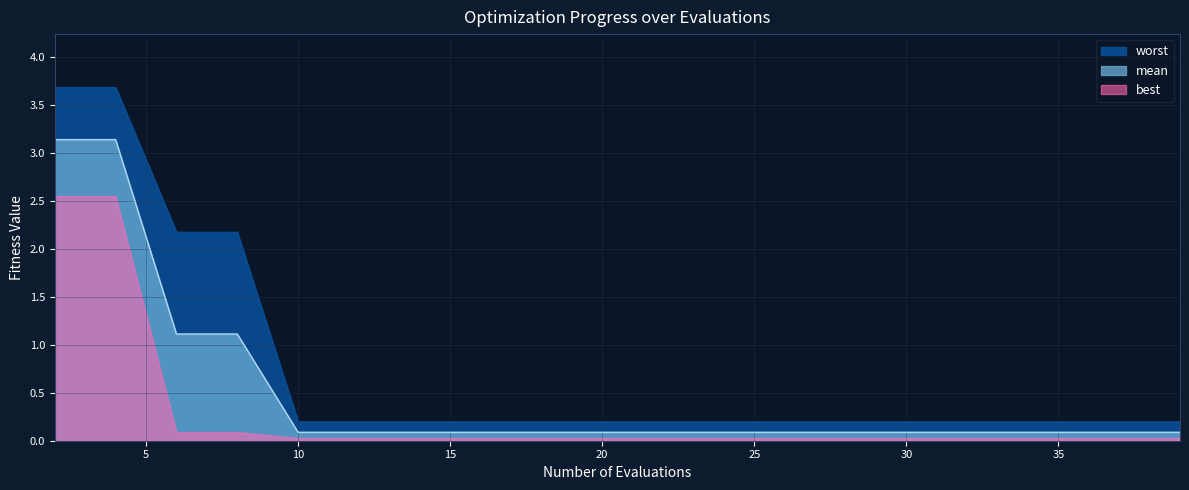

Reading left to right, transcribe all the data shown in this chart.

mean: 3.1	3.1	1.1	1.1	0.1	0.1	0.1	0.1	0.1	0.1	0.1	0.1	0.1	0.1	0.1	0.1	0.1	0.1	0.1	0.1
best: 2.6	2.6	0.1	0.1	0.0	0.0	0.0	0.0	0.0	0.0	0.0	0.0	0.0	0.0	0.0	0.0	0.0	0.0	0.0	0.0
worst: 3.7	3.7	2.2	2.2	0.2	0.2	0.2	0.2	0.2	0.2	0.2	0.2	0.2	0.2	0.2	0.2	0.2	0.2	0.2	0.2